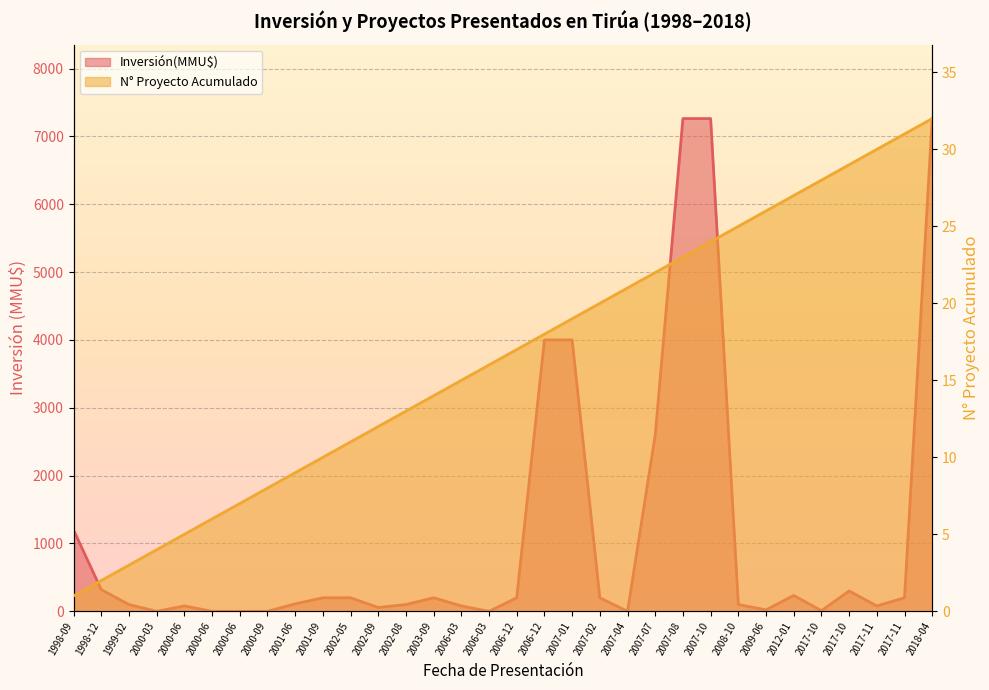

Reading left to right, extract all data points from this chart.

Inversión(MMU$): 1998-09=1200	1998-12=320	1999-02=100	2000-03=0	2000-06=80	2000-06=0	2000-06=0	2000-09=0	2001-06=110	2001-09=200	2002-05=200	2002-09=57	2002-08=100	2003-09=200	2006-03=80	2006-03=0	2006-12=200	2006-12=4000	2007-01=4000	2007-02=200	2007-04=0	2007-07=2600	2007-08=7263	2007-10=7263	2008-10=100	2009-06=22	2012-01=234	2017-10=10	2017-10=300	2017-11=80	2017-11=200	2018-04=7263
Proyectos Acumulados: 1998-09=1	1998-12=2	1999-02=3	2000-03=4	2000-06=5	2000-06=6	2000-06=7	2000-09=8	2001-06=9	2001-09=10	2002-05=11	2002-09=12	2002-08=13	2003-09=14	2006-03=15	2006-03=16	2006-12=17	2006-12=18	2007-01=19	2007-02=20	2007-04=21	2007-07=22	2007-08=23	2007-10=24	2008-10=25	2009-06=26	2012-01=27	2017-10=28	2017-10=29	2017-11=30	2017-11=31	2018-04=32